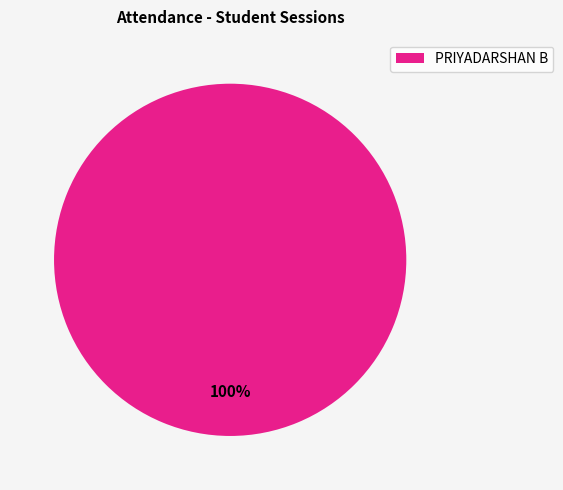

The PRIYADARSHAN B slice represents 86% of the pie. True or false?

False